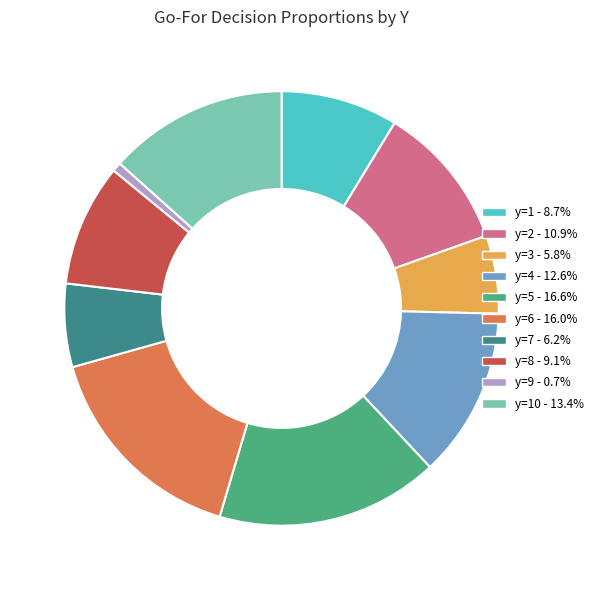

Is there any slice that represents more than half of the pie?

No